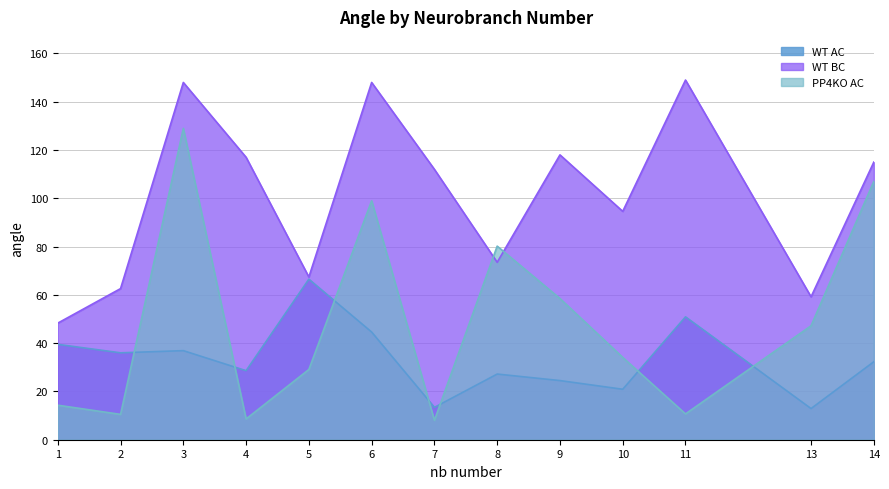

Rank the series by their average value, from highest to lowest.

WT BC, PP4KO AC, WT AC